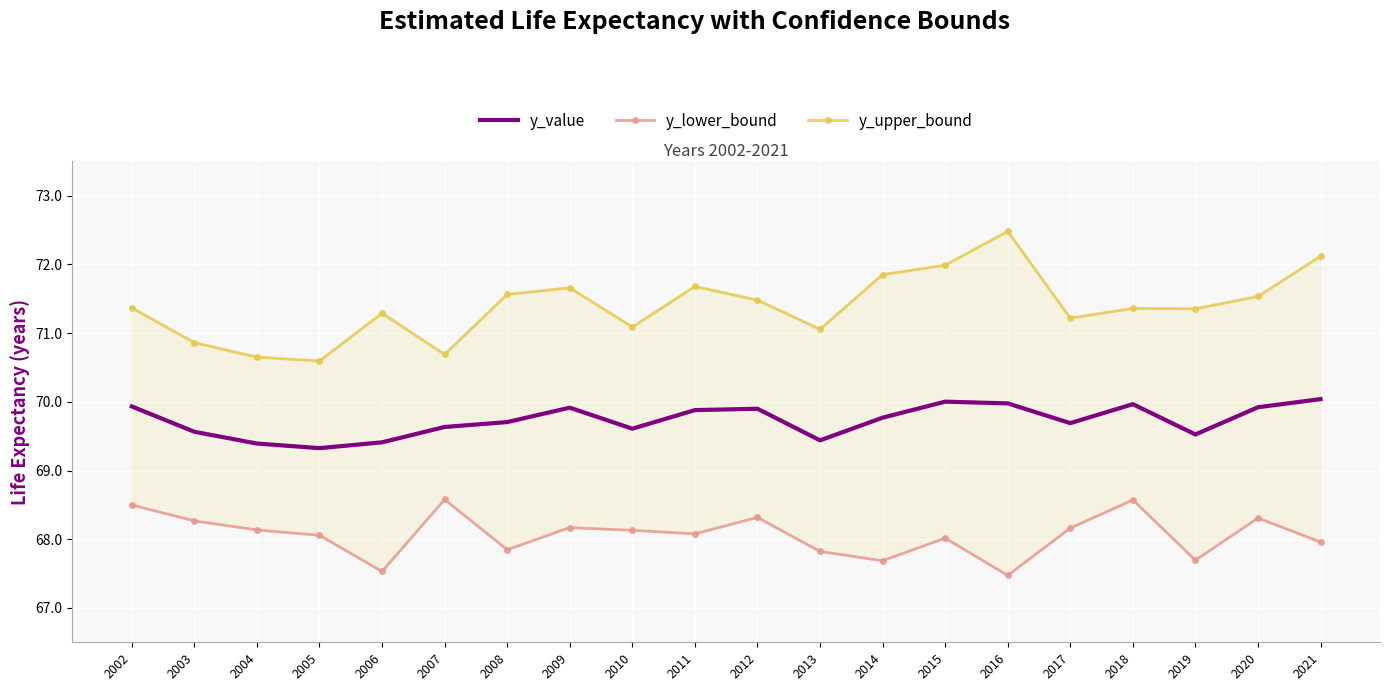

What is the difference between the y_value values at 2014 and 2016?

0.2